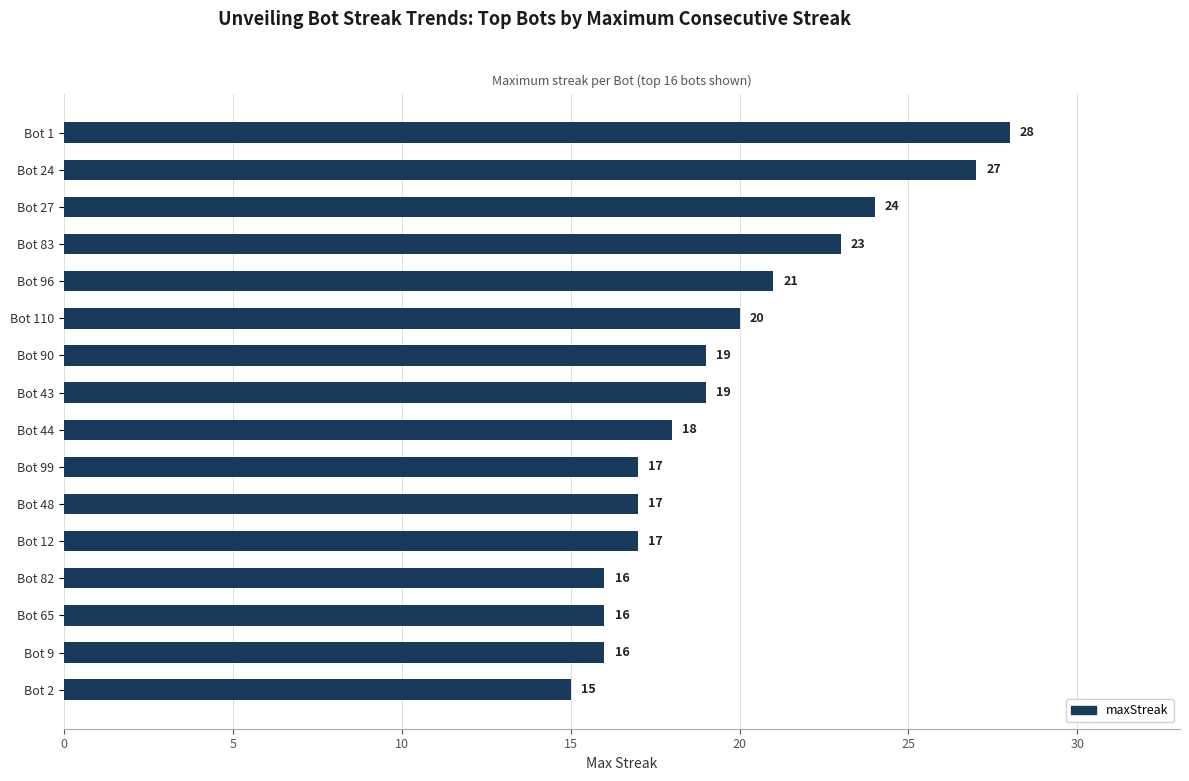

True or false: the data shows 24 at Bot 27.

True